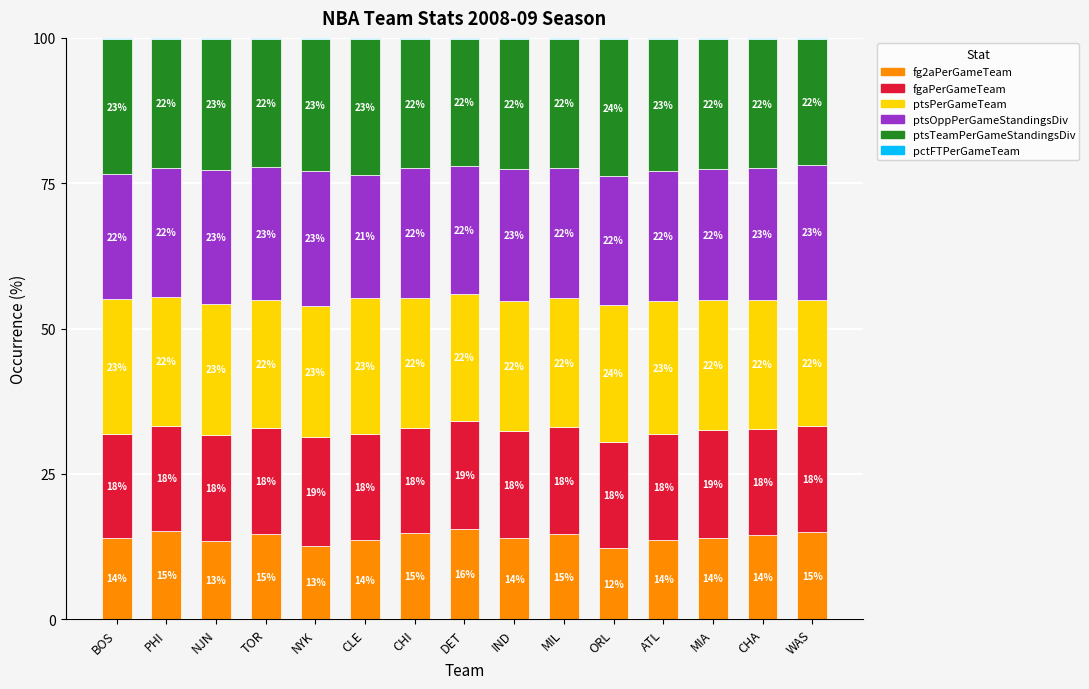

What is the maximum value for fg2aPerGameTeam?

15.5